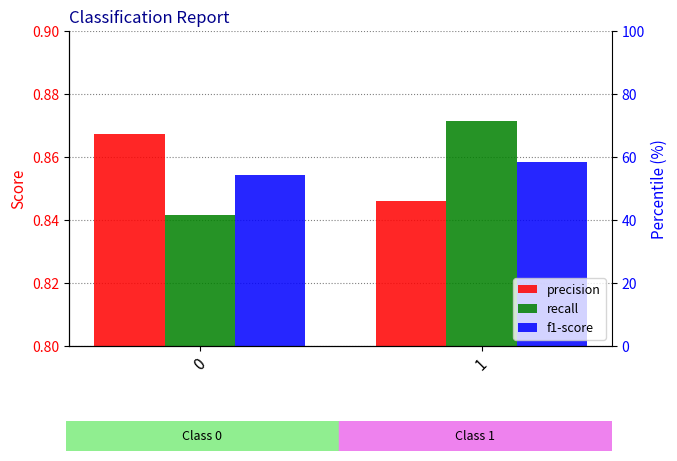

Is it true that recall equals 0.4 at 0?

False